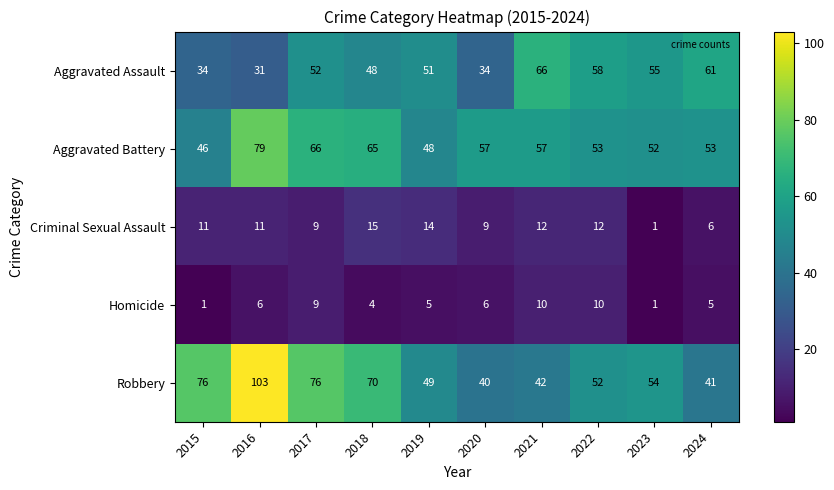

At which category is the sum across all series the highest?

2016